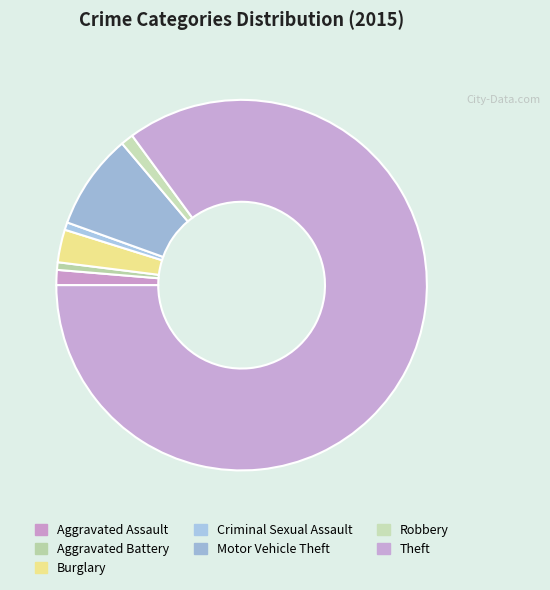

How many slices are in this pie chart?

7